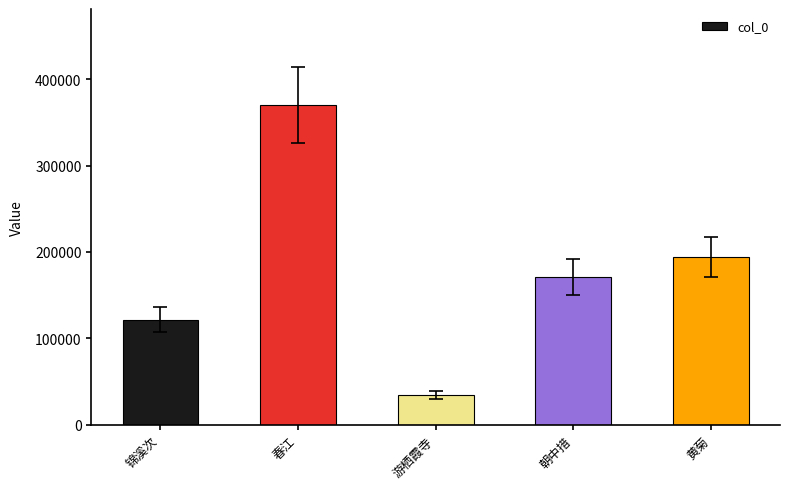

Reading right to left, list all the values displayed in this chart.

黄菊=193739	朝中措=170980	游栖霞寺=34343	春江=370151	锦溪次=121367